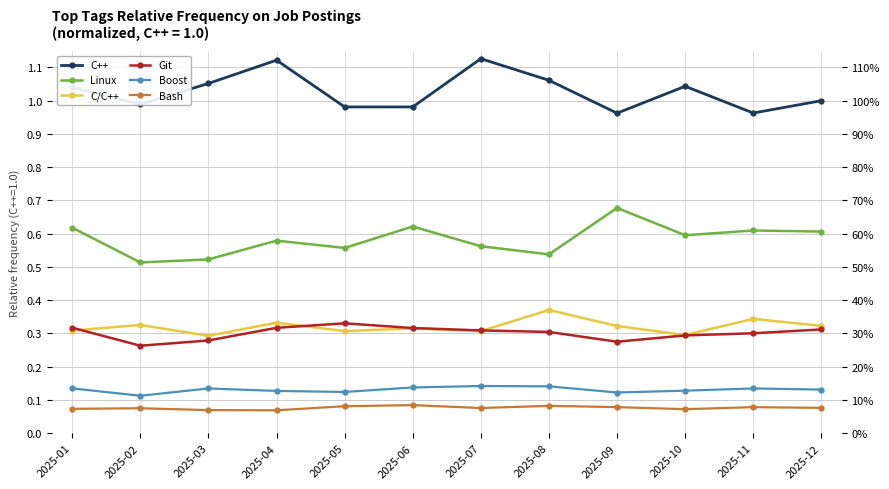

Rank the series at 2025-11 from highest to lowest value.

C++, Linux, C/C++, Git, Boost, Bash